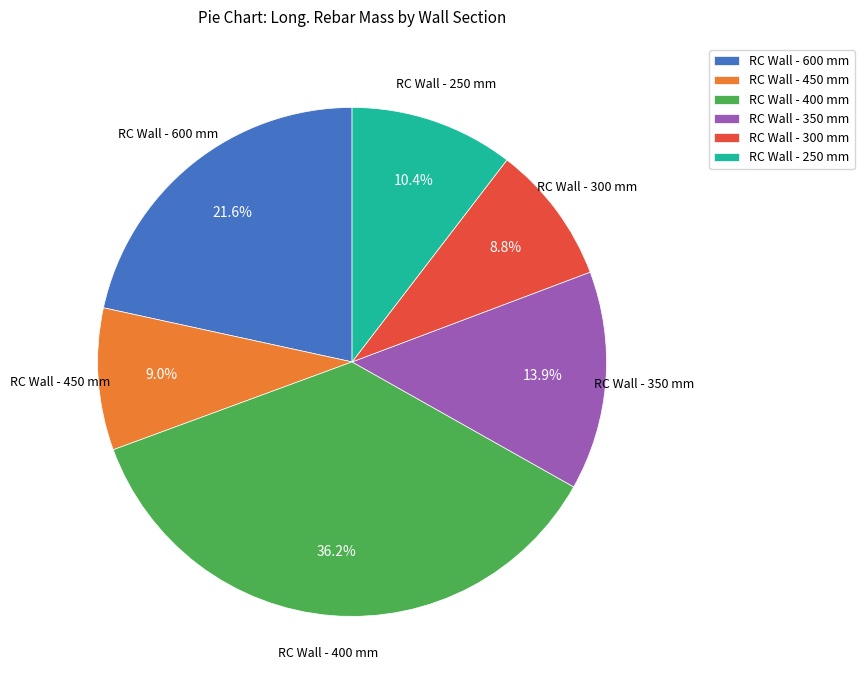

How many slices are in this pie chart?

6